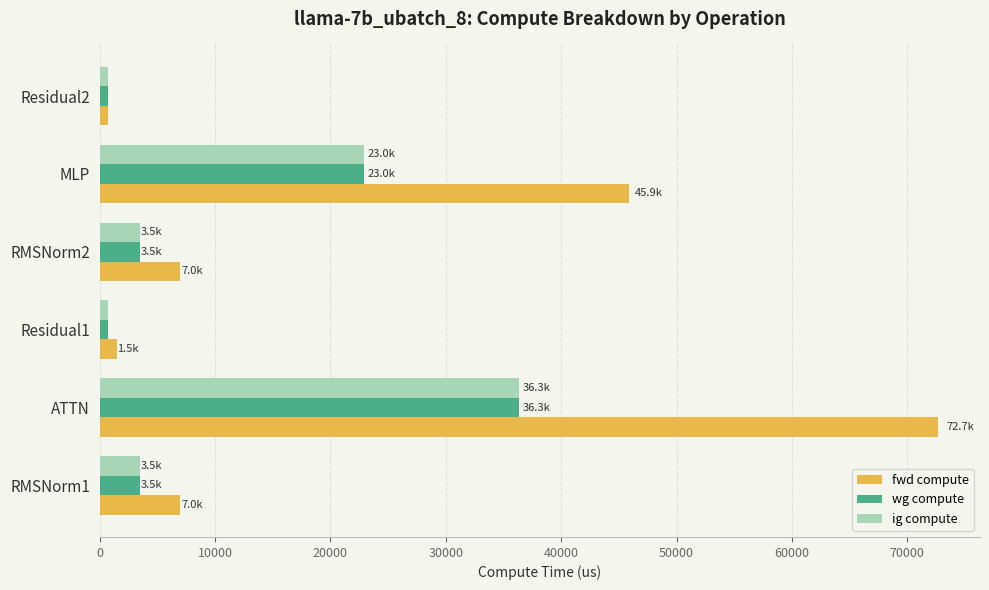

What is the difference between the second highest and second lowest values in the fwd compute series?

44418.4